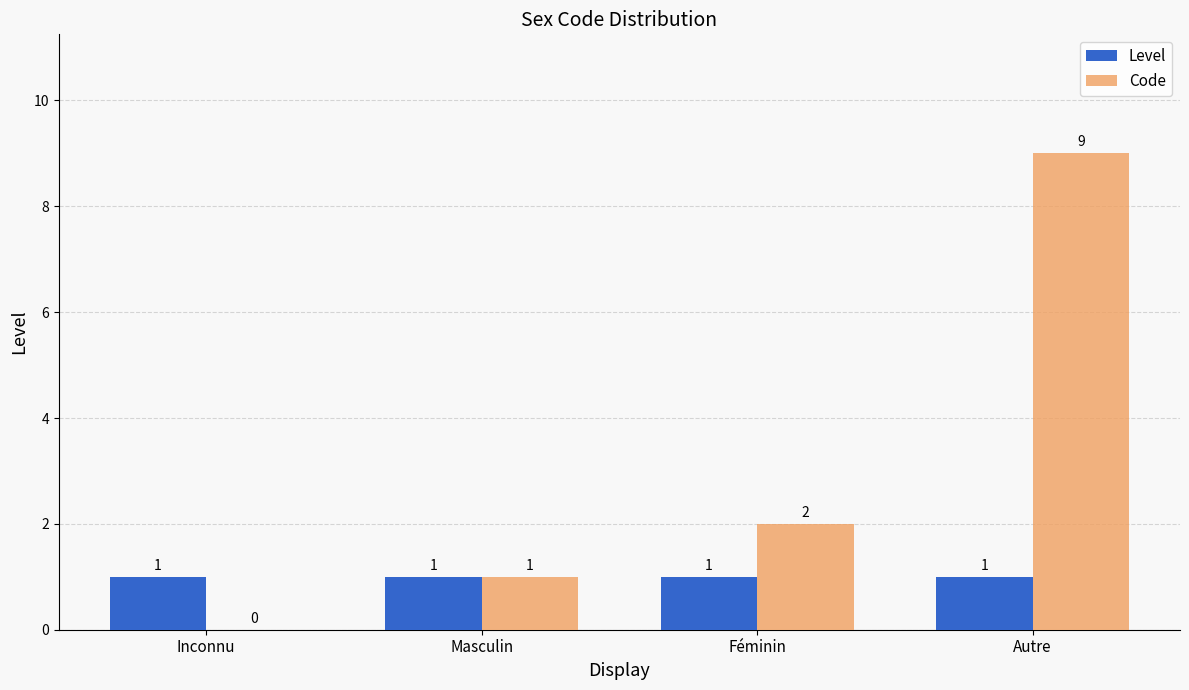

True or false: Code has a value of 5 at Inconnu.

False